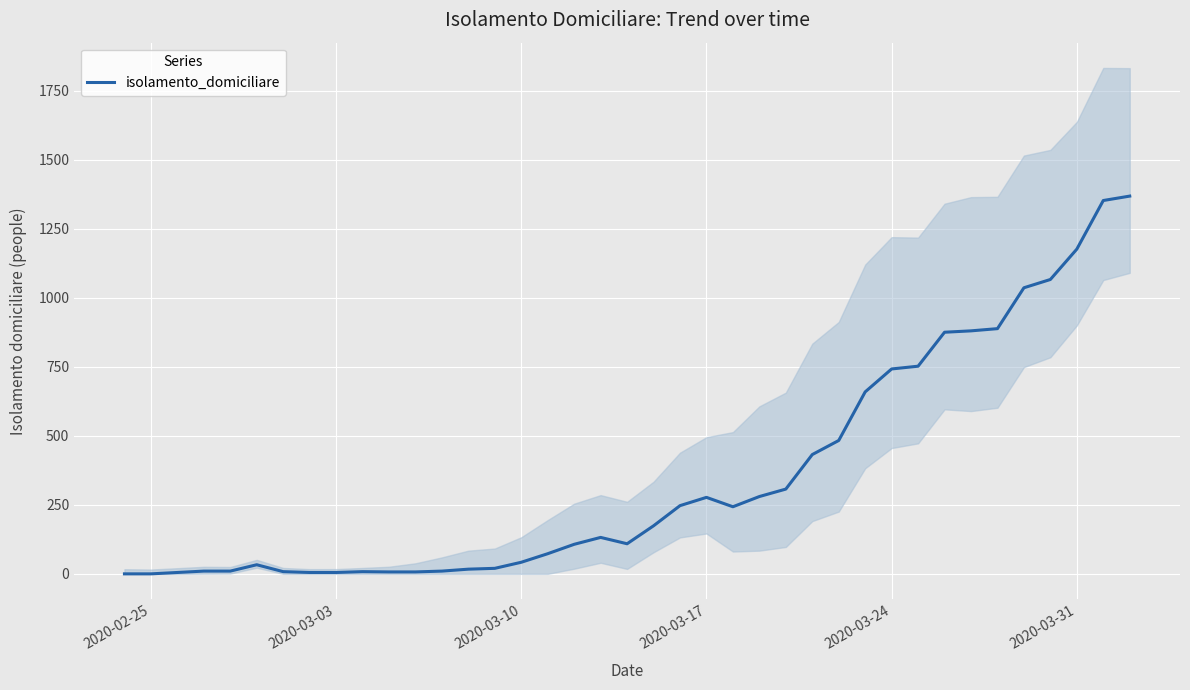

What is the value of the 25th point from the left?

280